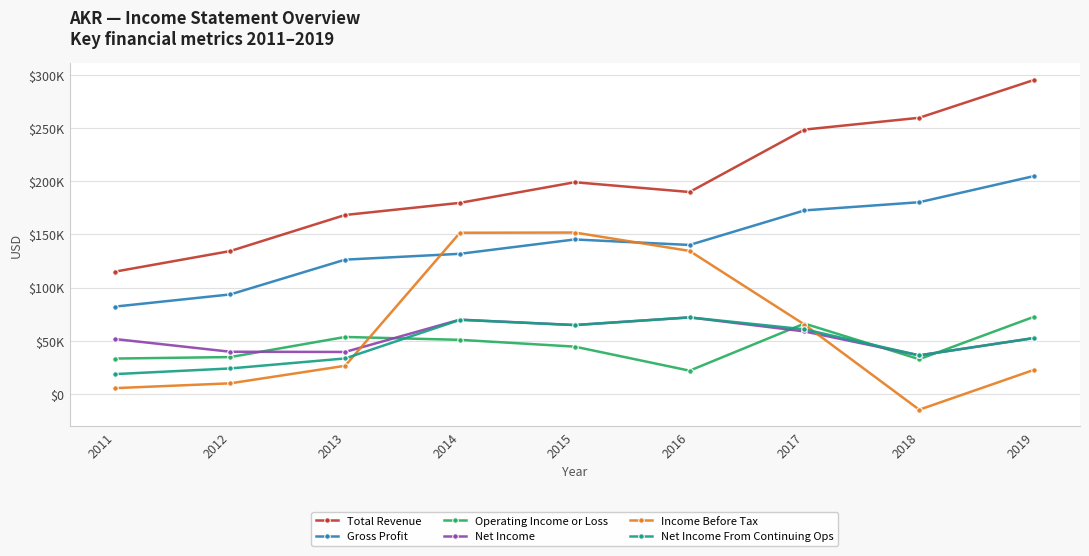

Rank the series by their maximum value, from lowest to highest.

Net Income, Net Income From Continuing Ops, Operating Income or Loss, Income Before Tax, Gross Profit, Total Revenue